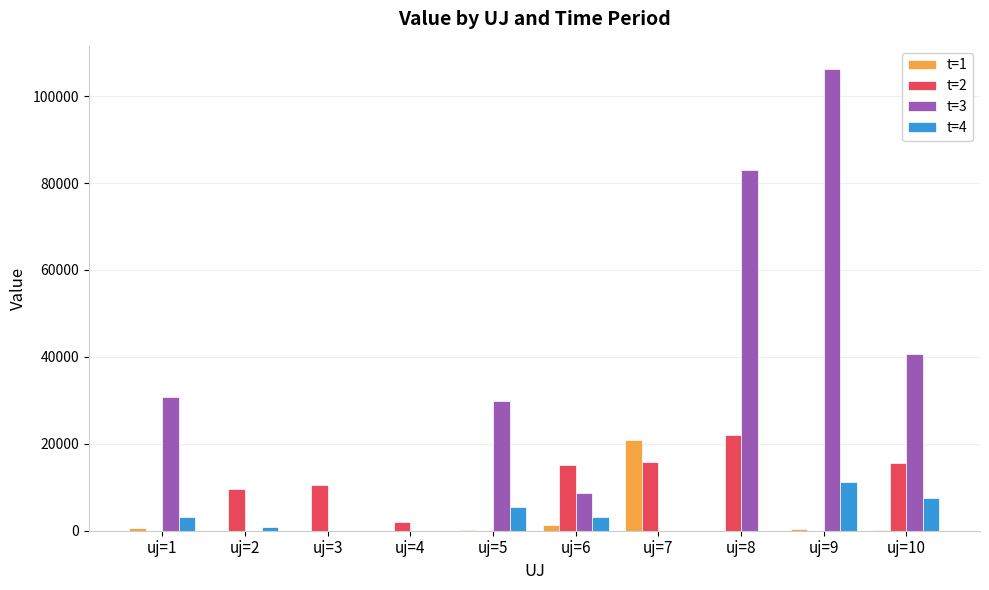

What is the average value of the t=2 series?

9069.1